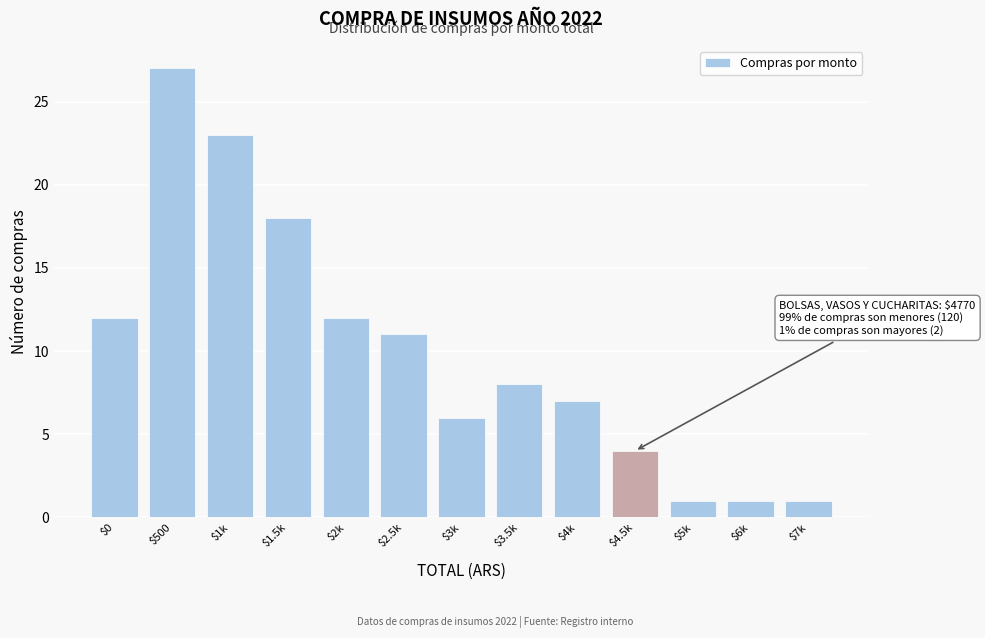

Reading right to left, list all the values displayed in this chart.

1	1	1	4	7	8	6	11	12	18	23	27	12